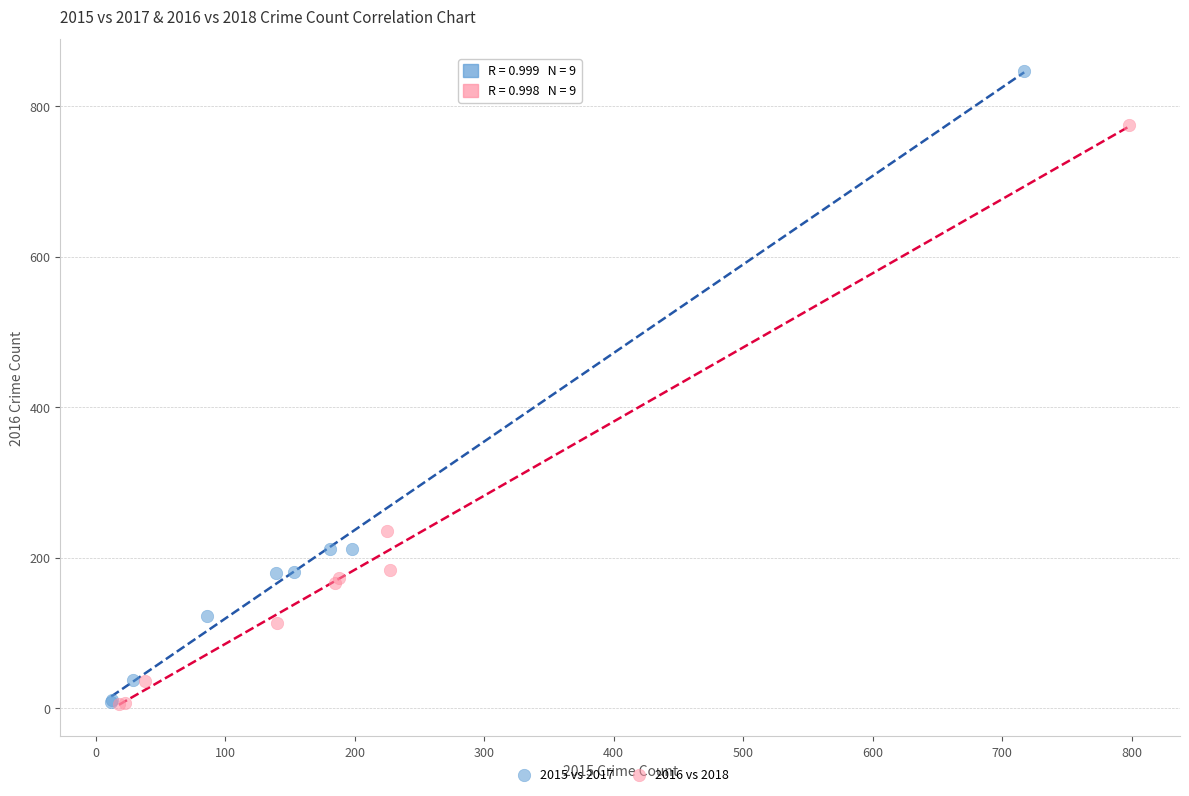

Which series contains the highest Y value?

2015 vs 2017